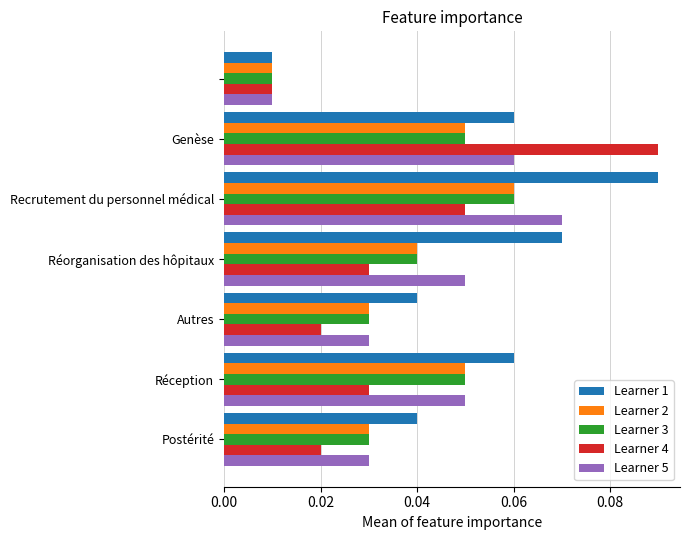

Which series has the largest total across all categories?

Learner 1